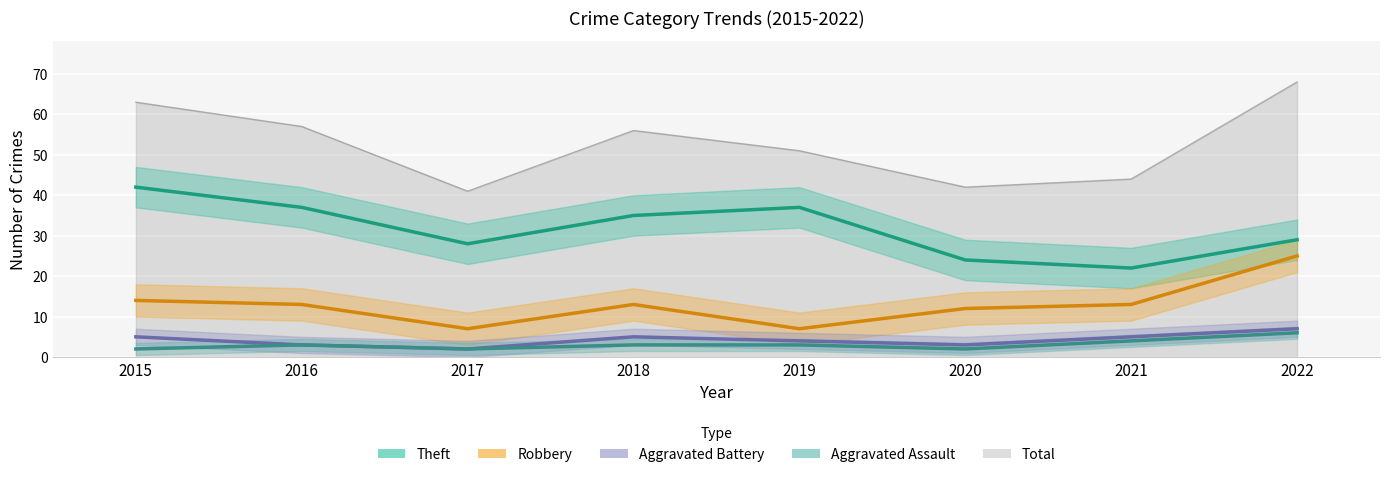

Where is the first local minimum for Aggravated Assault?

2017